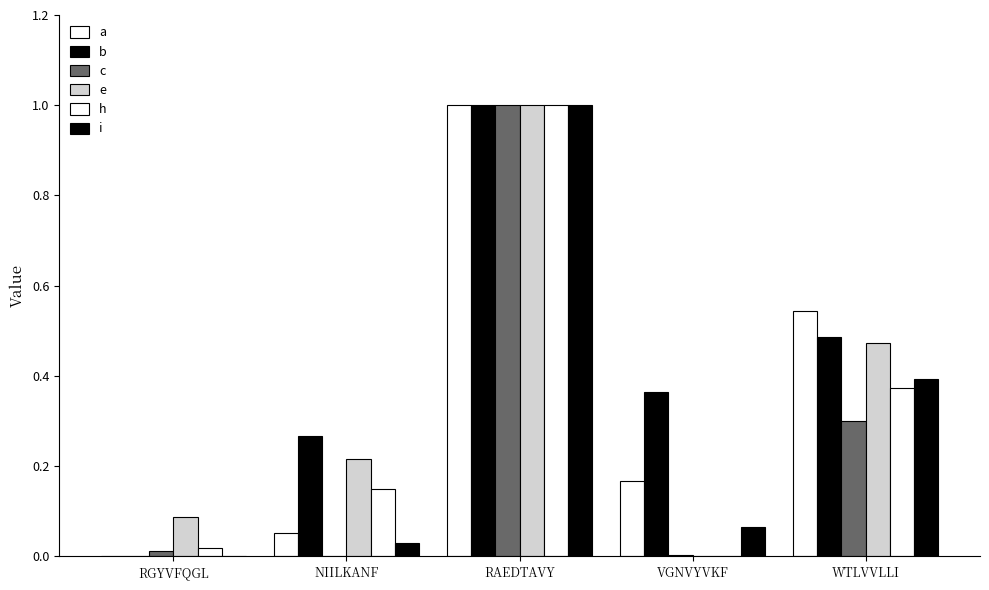

Is it true that e equals 1.0 at RAEDTAVY?

True